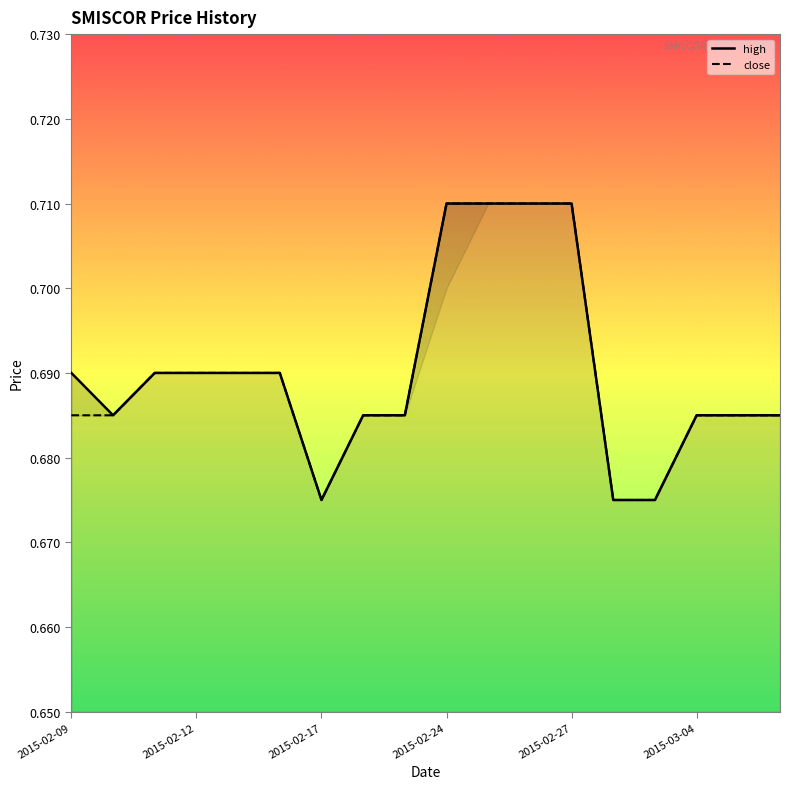

At how many categories does at least one series exceed 0?

18